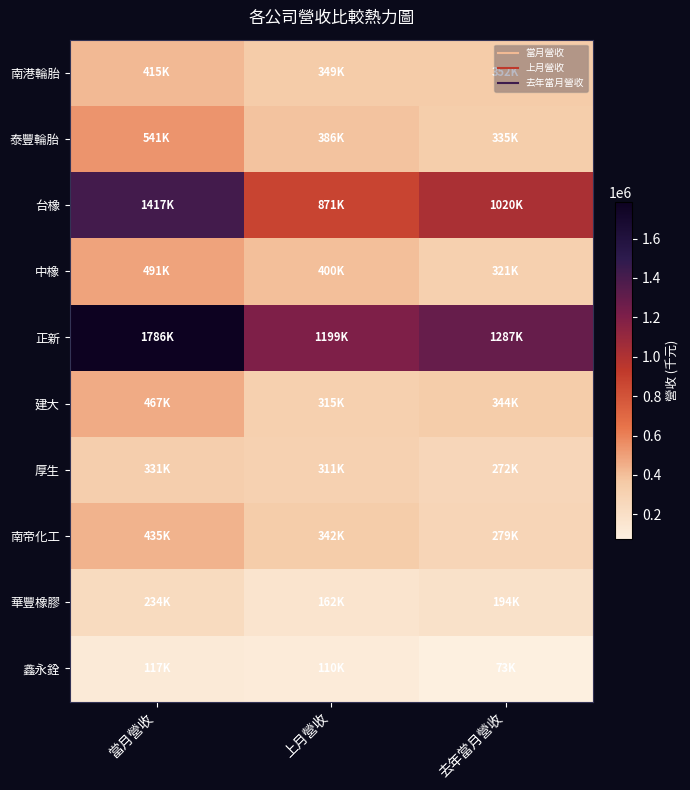

Reading right to left, transcribe all the data shown in this chart.

南港輪胎: 去年當月營收=351877	上月營收=348633	當月營收=415422
泰豐輪胎: 去年當月營收=334667	上月營收=385821	當月營收=540549
台橡: 去年當月營收=1019660	上月營收=871264	當月營收=1416963
中橡: 去年當月營收=320565	上月營收=399916	當月營收=490809
正新: 去年當月營收=1286595	上月營收=1198864	當月營收=1786215
建大: 去年當月營收=343744	上月營收=315461	當月營收=466705
厚生: 去年當月營收=272211	上月營收=311391	當月營收=331351
南帝化工: 去年當月營收=279194	上月營收=341786	當月營收=434807
華豐橡膠: 去年當月營收=193575	上月營收=161764	當月營收=234214
鑫永銓: 去年當月營收=73242	上月營收=110424	當月營收=116569